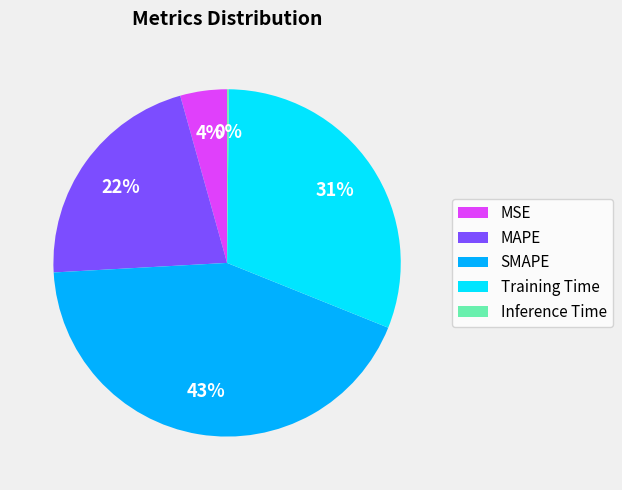

Is MAPE the majority of the pie?

No